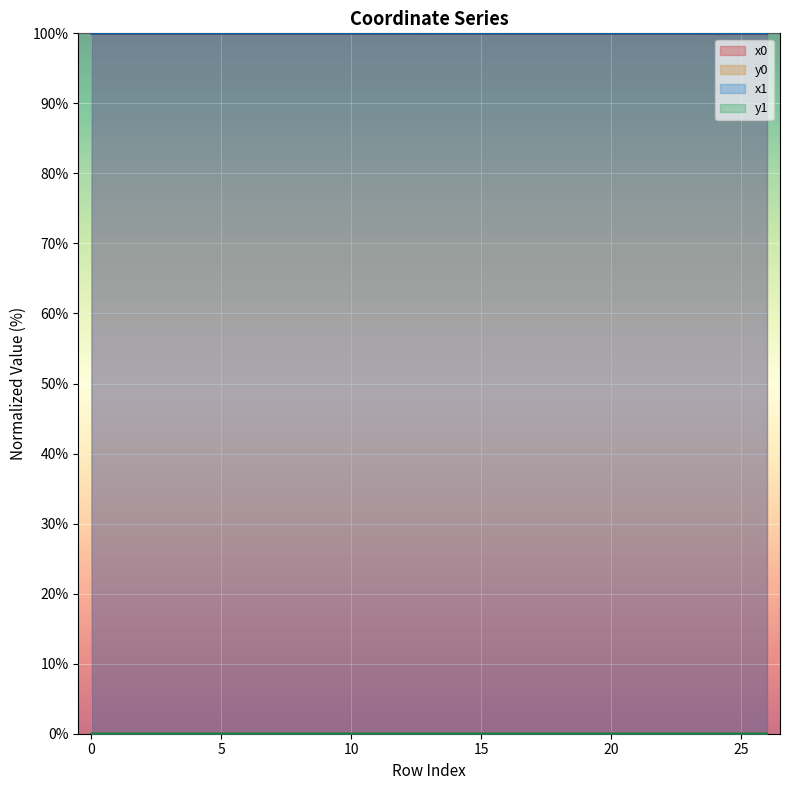

How many times do y0 and y1 cross each other?

16